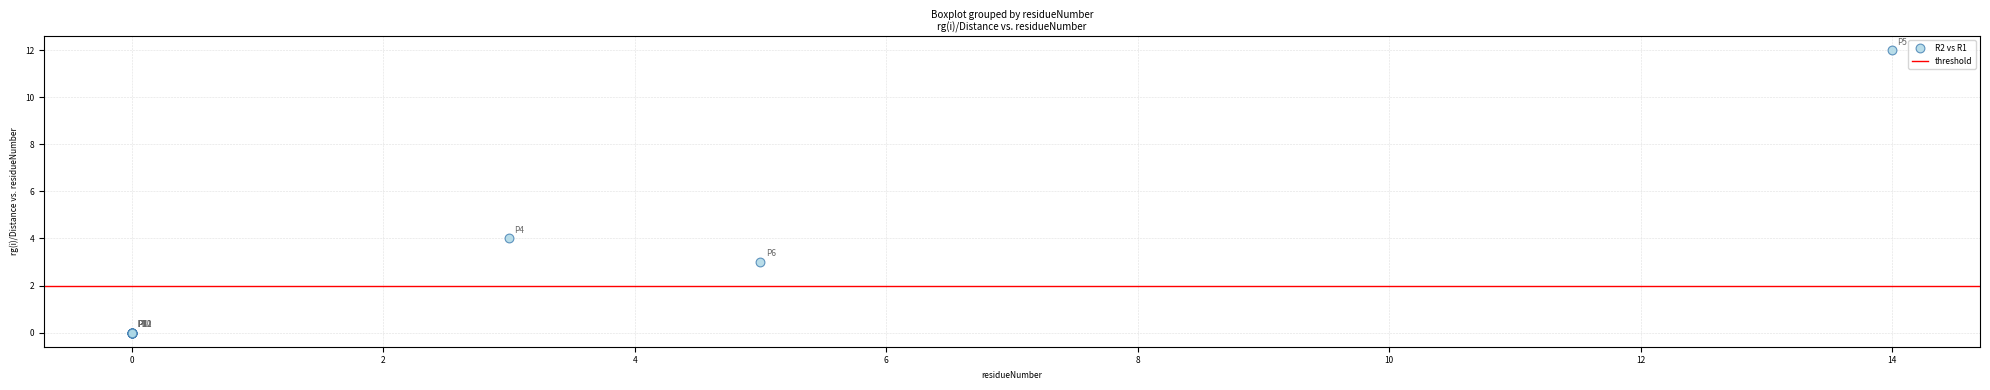

What Y value in the scatter plot is closest to 6?

4